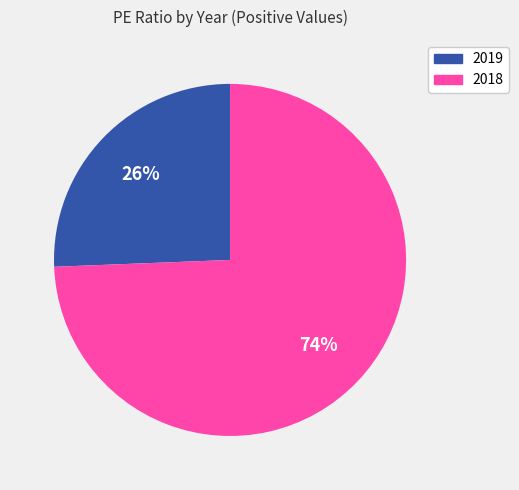

To the nearest percent, what is the combined percentage of 2019 and 2018?

100%